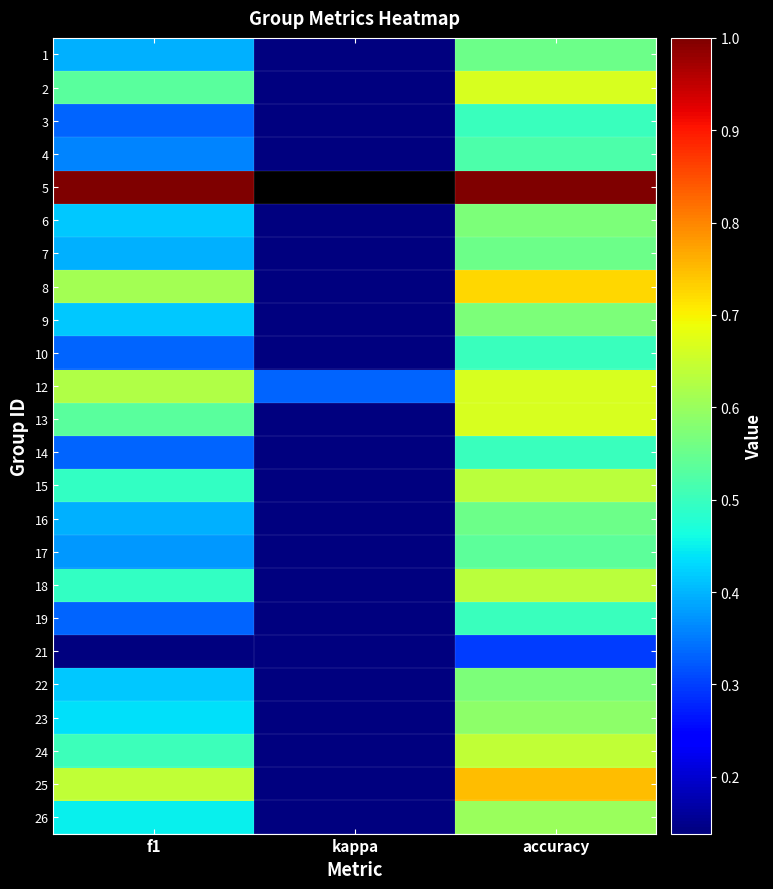

What is the total value across all series at f1?

11.0